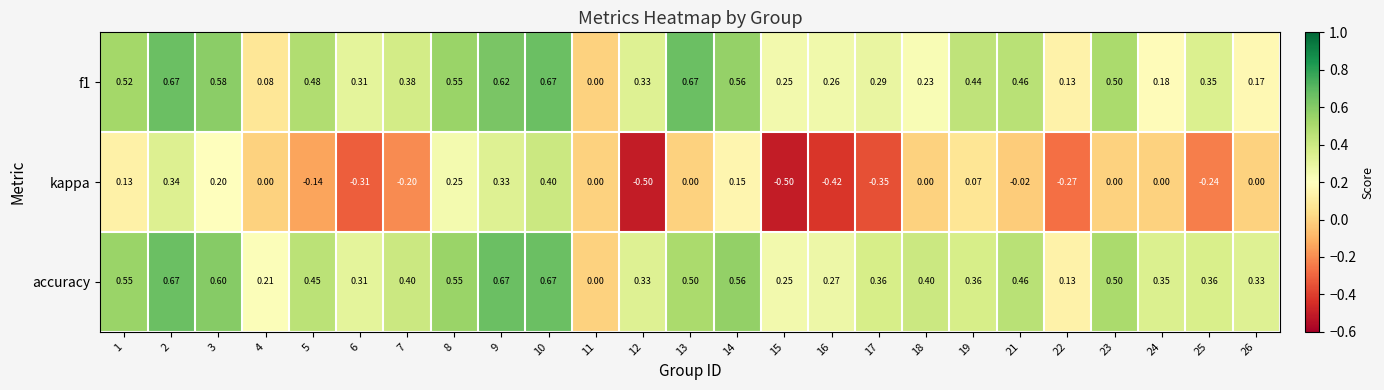

Which series has the largest total across all categories?

accuracy